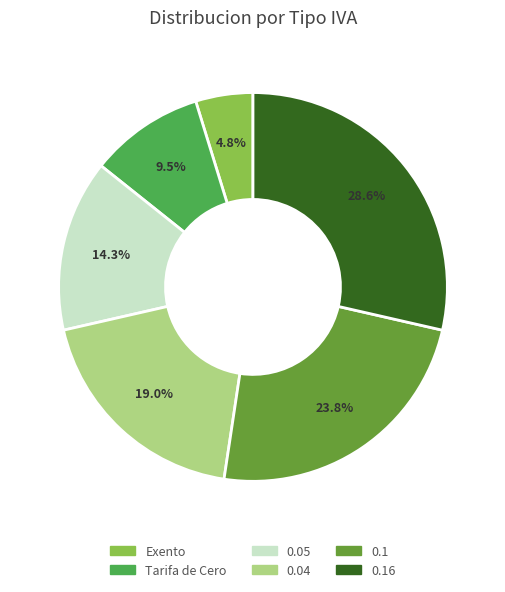

Does any single category account for the majority?

No